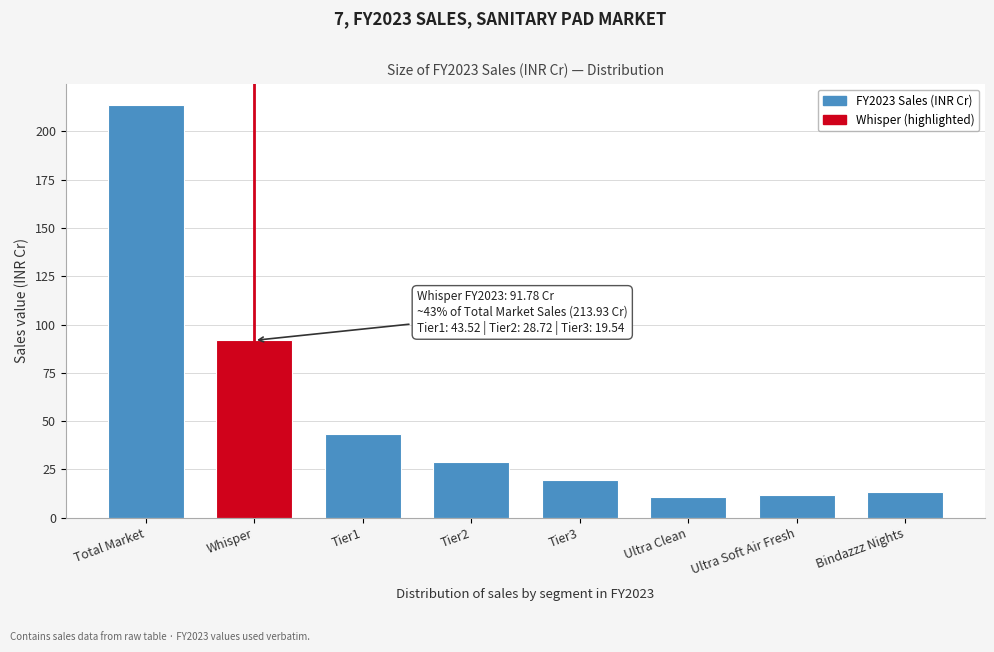

Reading left to right, list all the values displayed in this chart.

213.9	91.8	43.5	28.7	19.5	10.9	11.8	13.0